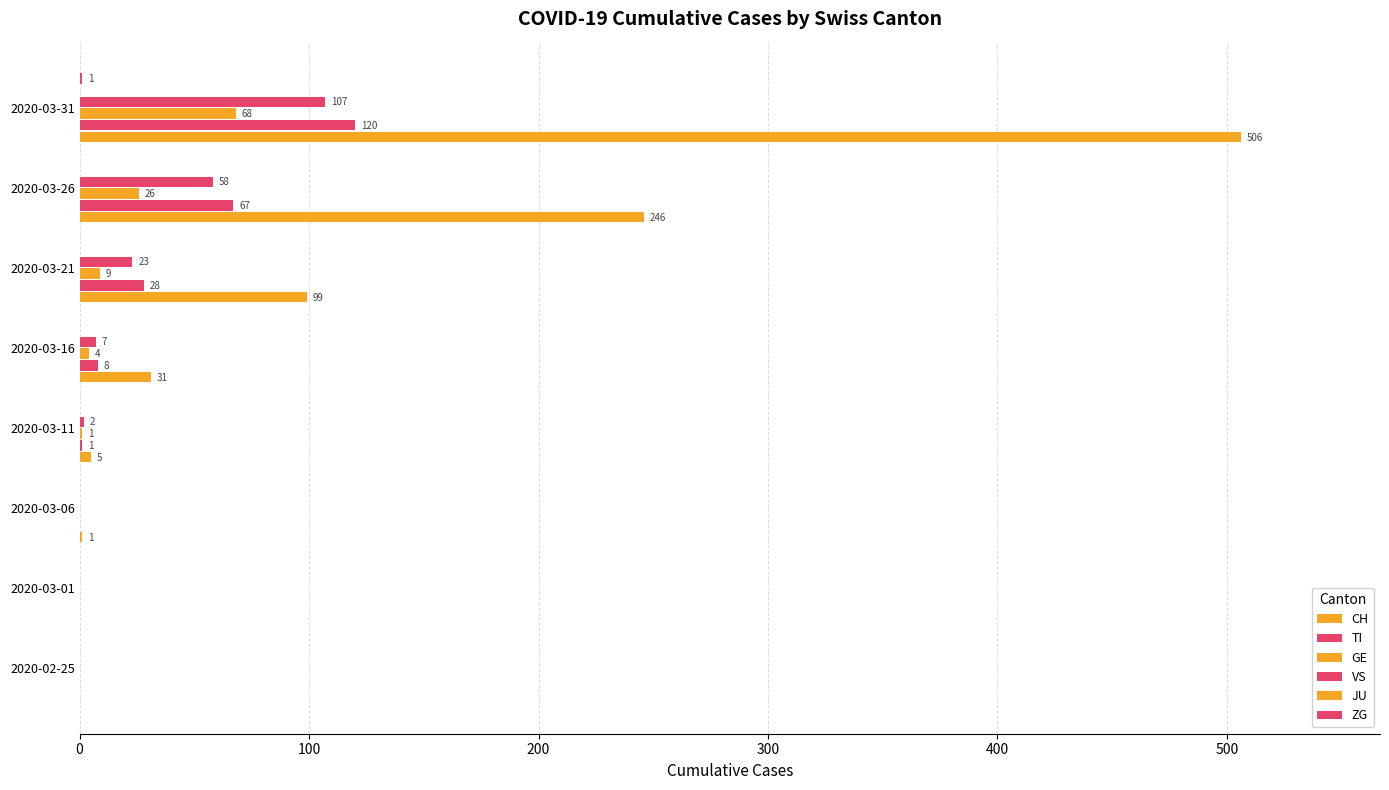

What are all the series names shown in the legend?

CH, TI, GE, VS, JU, ZG